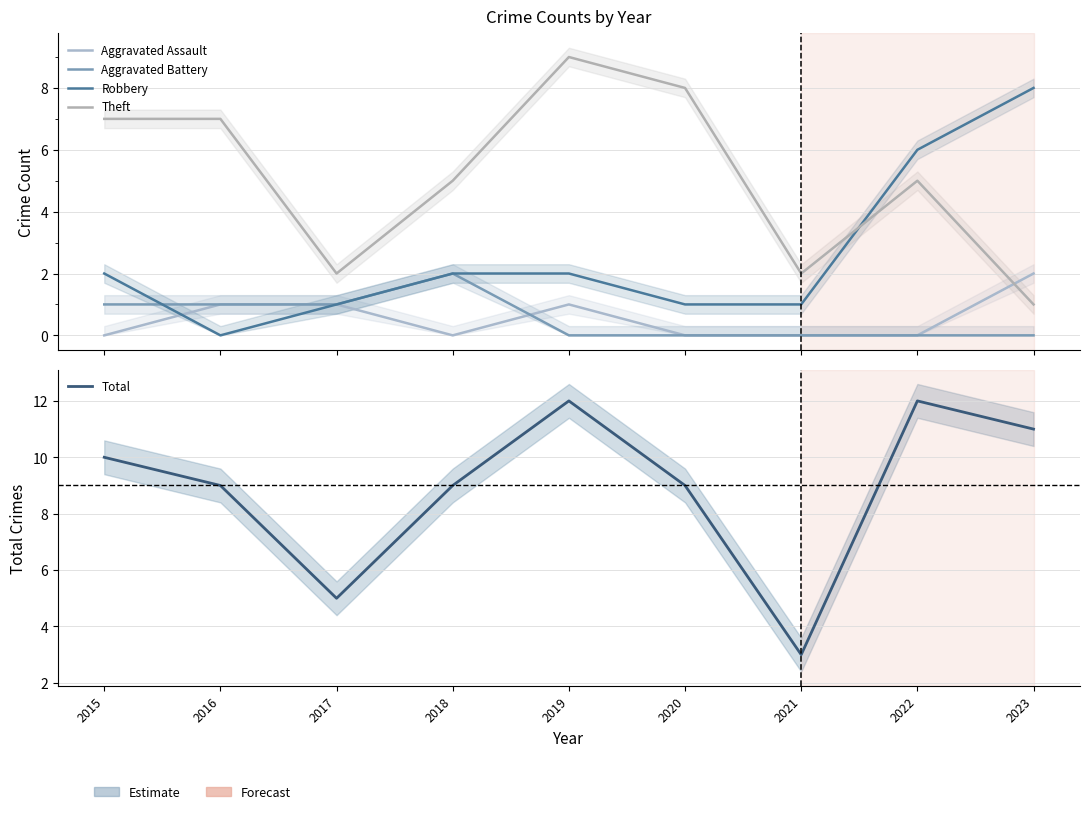

Count the number of categories in the chart.

9